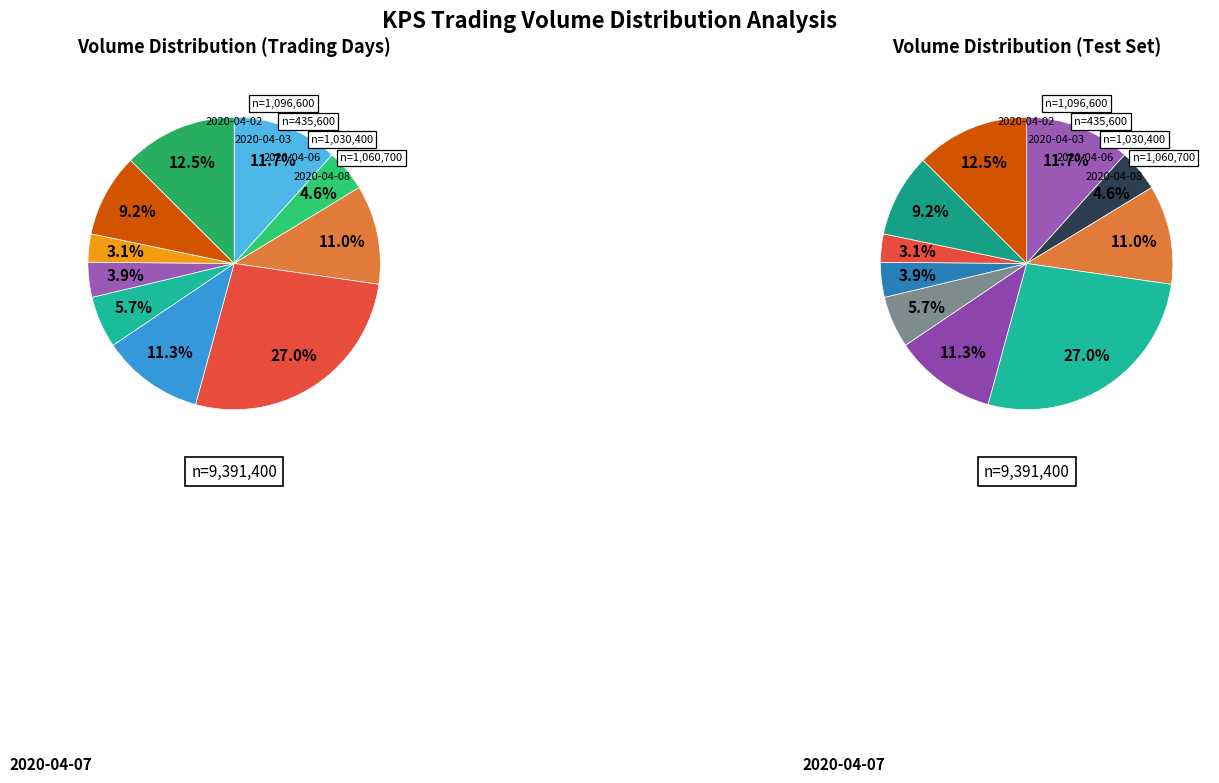

To the nearest percent, what portion does 2020-04-07 represent?

27%